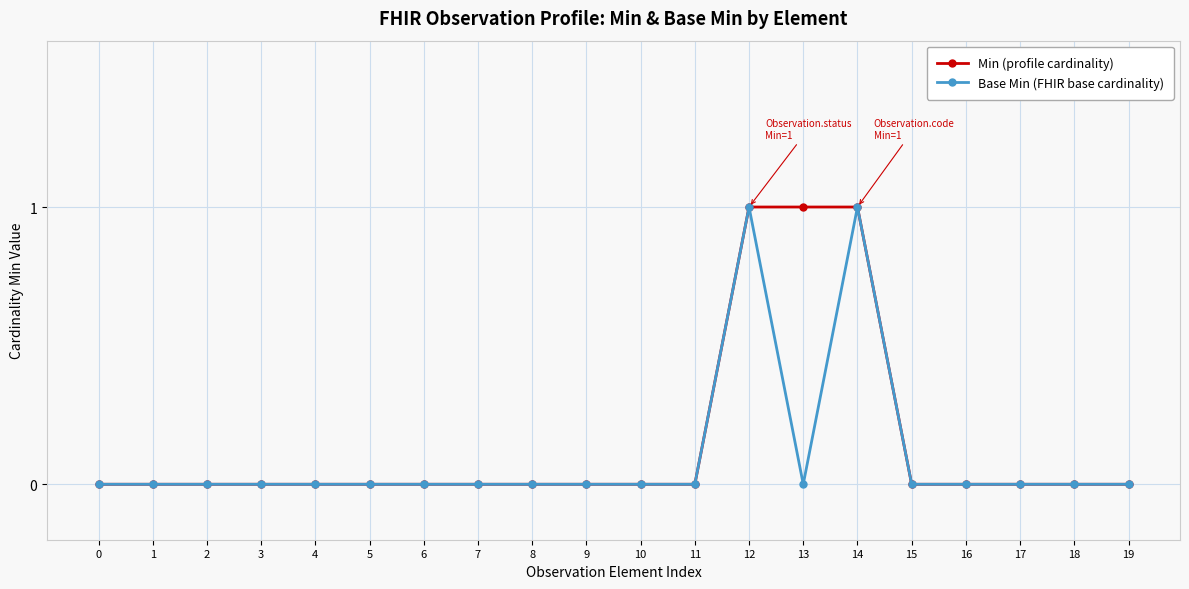

Which series has the largest total across all categories?

Min (profile cardinality)